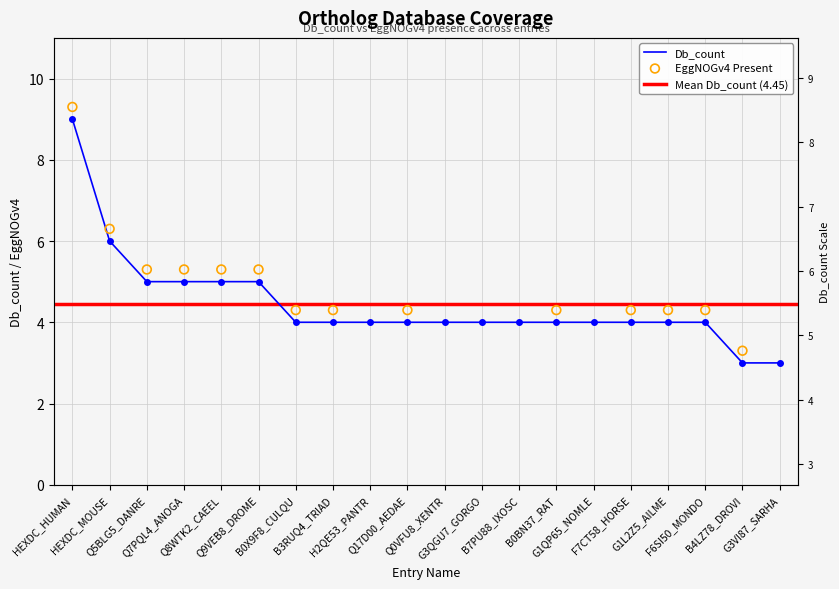

Approximately how many times larger is the value at Q0VFU8_XENTR compared to Q8WTK2_CAEEL?

0.8